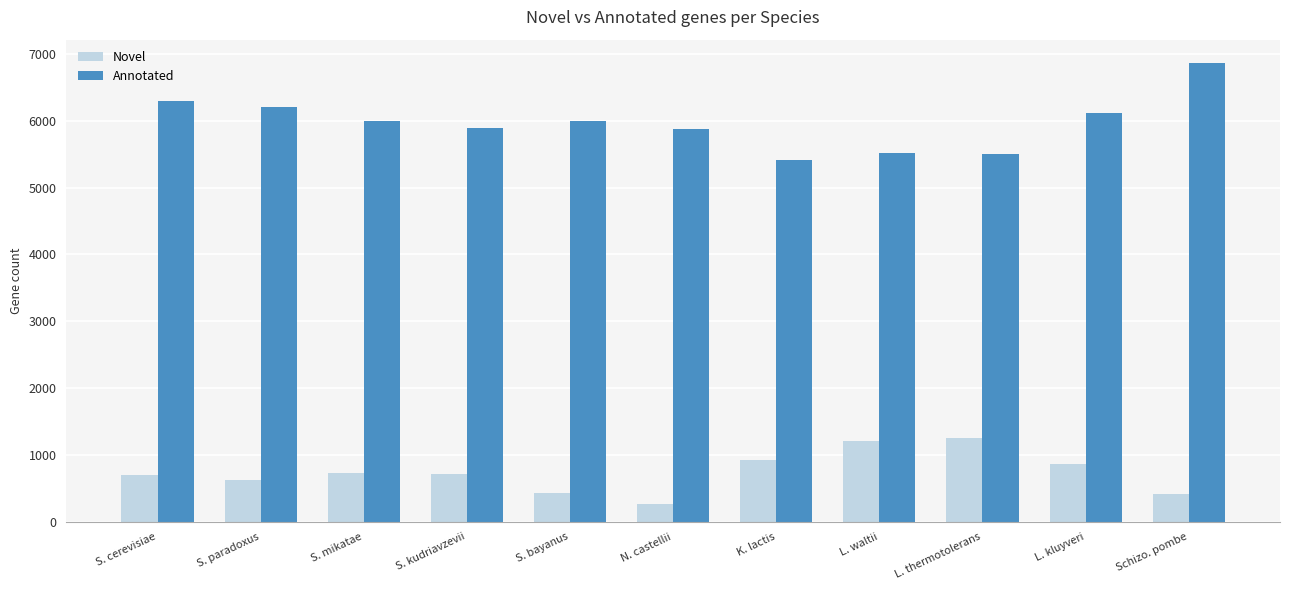

What is the smallest value displayed?

267